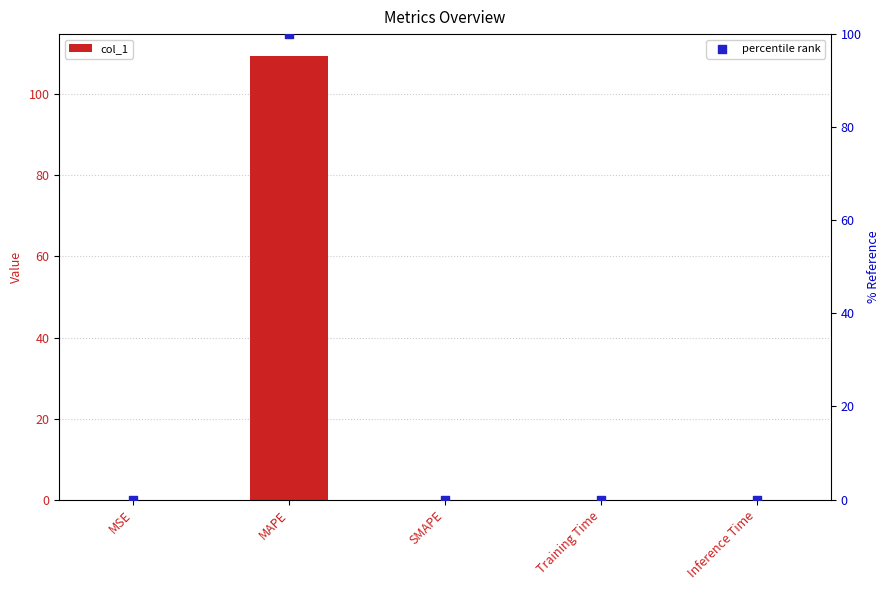

Which series reaches the maximum Y coordinate?

col_1